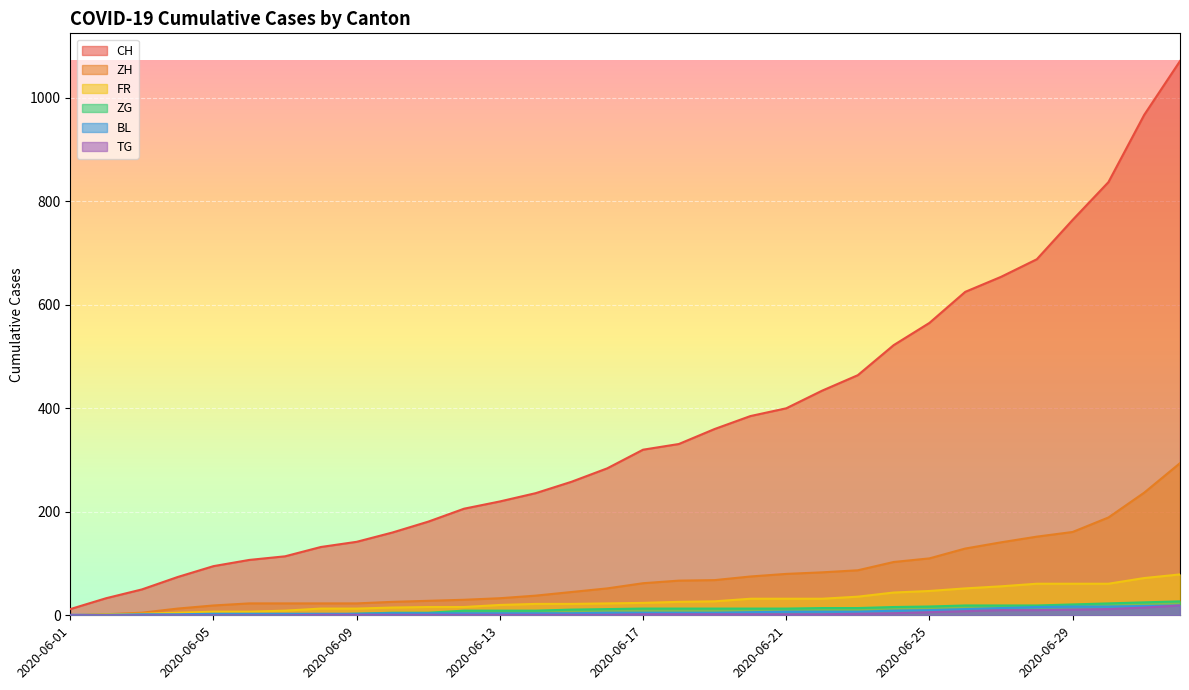

Between 2020-06-19 and 2020-07-02, which is larger?

2020-07-02